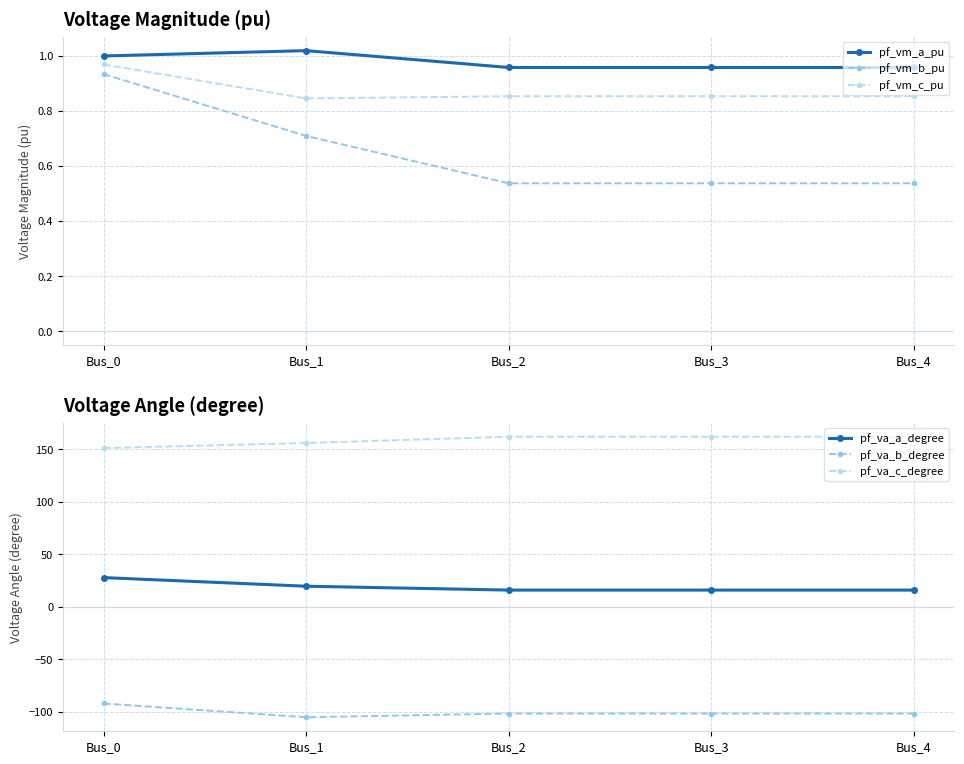

Which series has the largest total across all categories?

pf_va_c_degree